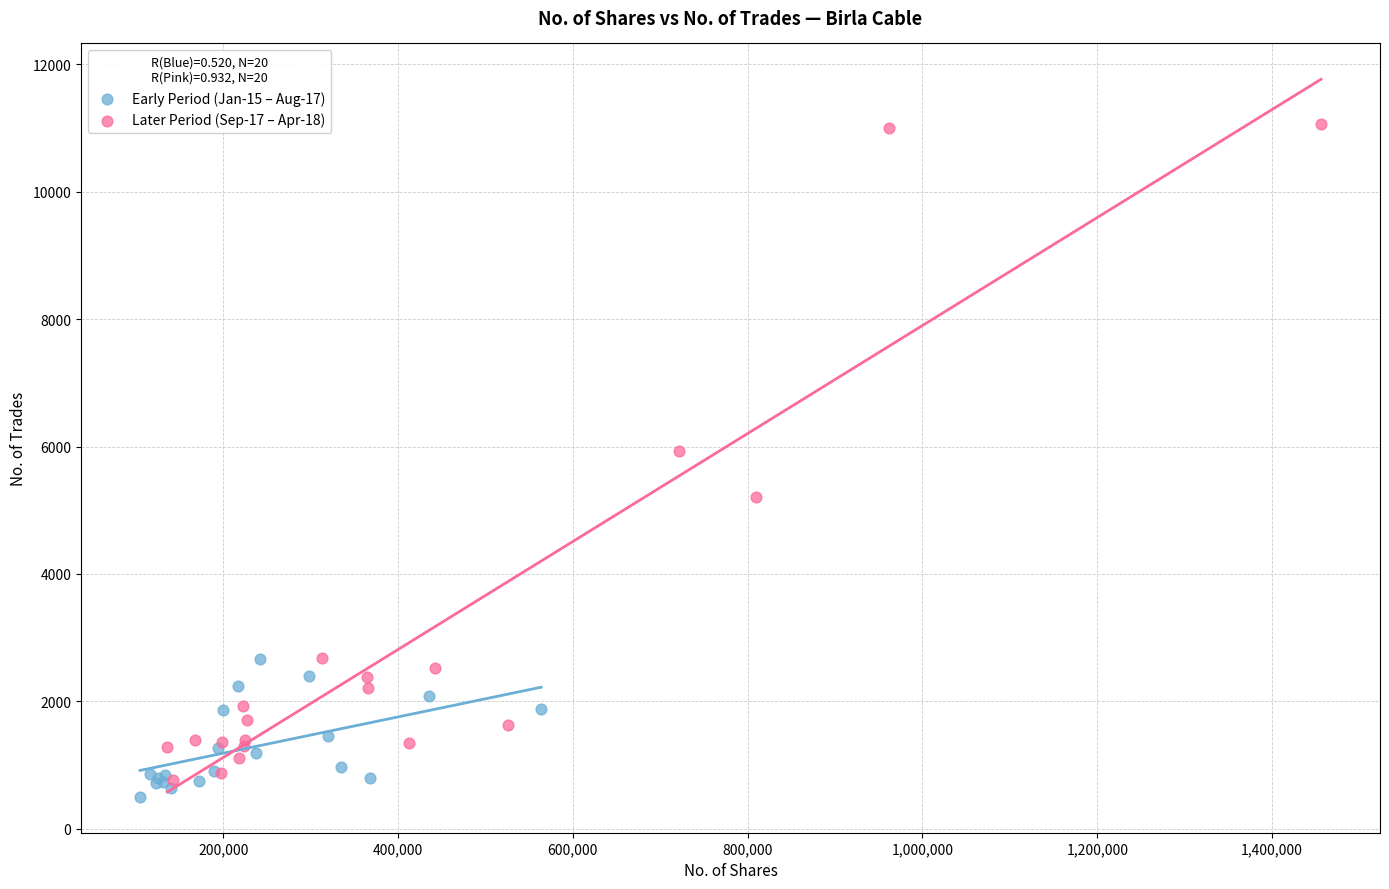

Which series reaches the maximum Y coordinate?

Later Period (Sep-17 – Apr-18)